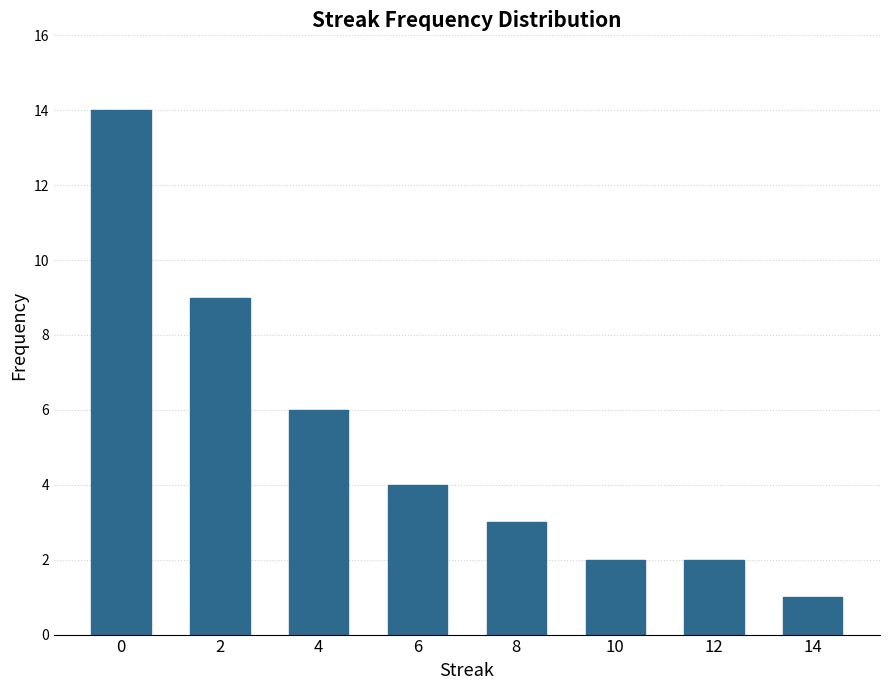

Does the chart contain any negative values?

No